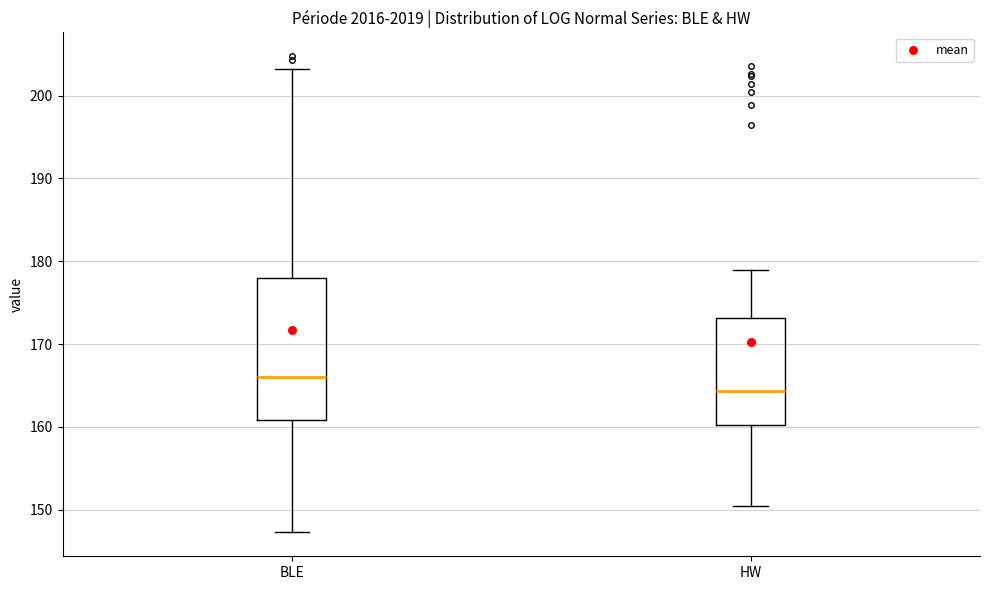

Reading left to right, transcribe this box plot: for each box, give where its median line is, the range the box spans, and where its two whiskers end, as read against the y-axis. The values are not printed on the chart, so give them approximately, as read against the axis.

BLE: median 166, box 161 to 178, whiskers 147 to 203
HW: median 164, box 160 to 173, whiskers 150 to 179